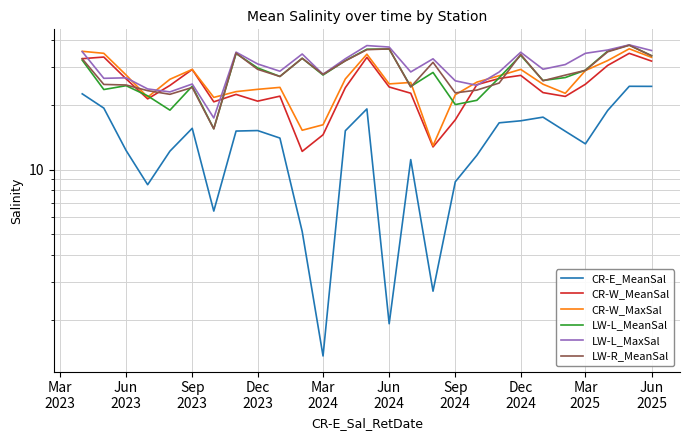

True or false: LW-R_MeanSal has a value of 7.5 at 22.

False